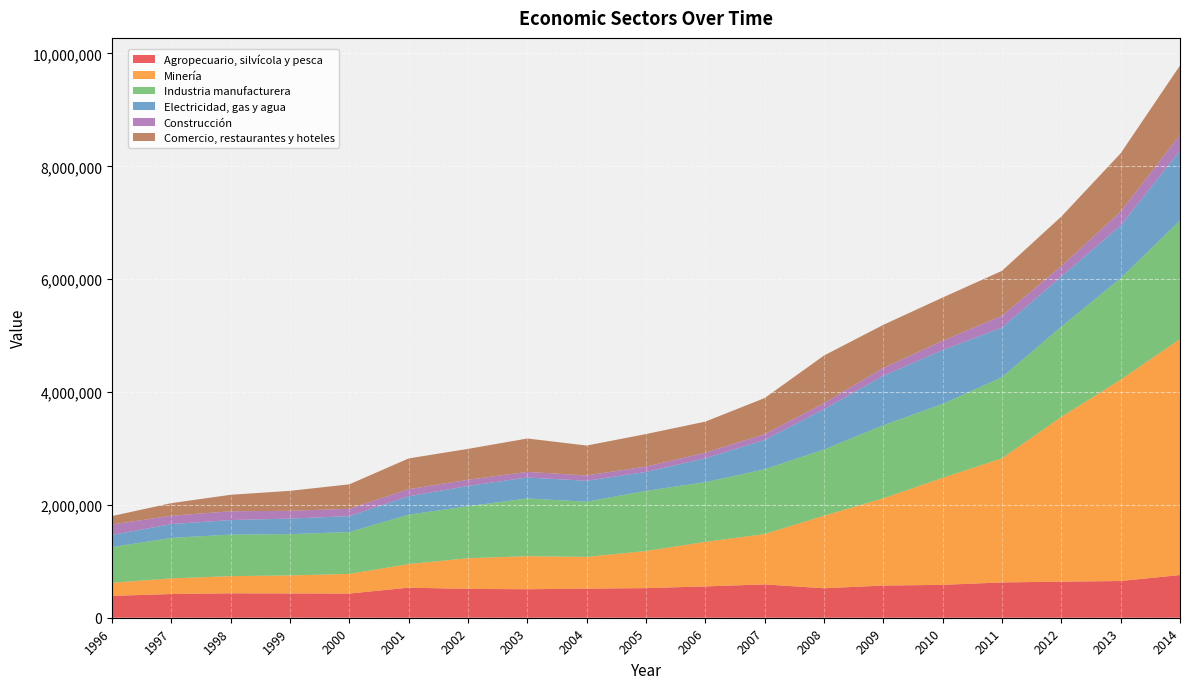

Reading left to right, extract all data points from this chart.

Agropecuario, silvícola y pesca: 1996=386848	1997=419801	1998=433071	1999=430520	2000=428668	2001=533057	2002=510810	2003=505016	2004=515300	2005=525087	2006=555118	2007=590560	2008=522534	2009=570303	2010=582910	2011=625523	2012=639604	2013=650666	2014=756746
Minería: 1996=232153	1997=276941	1998=303784	1999=319339	2000=348022	2001=417817	2002=543522	2003=585999	2004=562691	2005=657053	2006=788508	2007=892504	2008=1284615	2009=1545836	2010=1895582	2011=2198531	2012=2918056	2013=3566752	2014=4179933
Industria manufacturera: 1996=633422	1997=717595	1998=736847	1999=731787	2000=741955	2001=875734	2002=921547	2003=1023279	2004=977790	2005=1066420	2006=1058442	2007=1147712	2008=1174015	2009=1295229	2010=1310522	2011=1438538	2012=1599967	2013=1799058	2014=2103434
Electricidad, gas y agua: 1996=214540	1997=245454	1998=256722	1999=275464	2000=281251	2001=325858	2002=359561	2003=370770	2004=371020	2005=335109	2006=423970	2007=519591	2008=714139	2009=874622	2010=953671	2011=878065	2012=886551	2013=932863	2014=1235736
Construcción: 1996=185581	1997=147548	1998=155951	1999=138169	2000=130738	2001=125427	2002=110025	2003=99273	2004=94527	2005=95121	2006=98557	2007=102897	2008=106530	2009=140924	2010=163945	2011=211954	2012=185367	2013=246038	2014=281081
Comercio, restaurantes y hoteles: 1996=149040	1997=223663	1998=292520	1999=353688	2000=433491	2001=545491	2002=546913	2003=592083	2004=530143	2005=576544	2006=550903	2007=640127	2008=844640	2009=763672	2010=767851	2011=795240	2012=879764	2013=1035175	2014=1229631